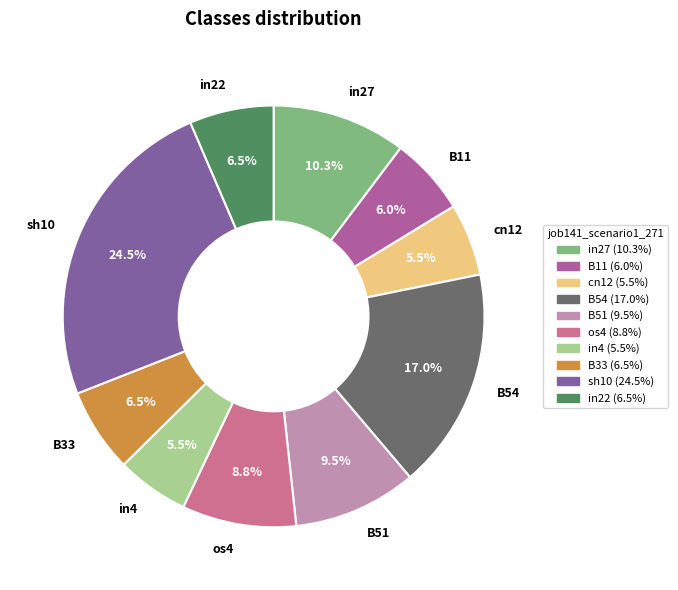

To the nearest percent, what percentage of the pie is B54?

17%